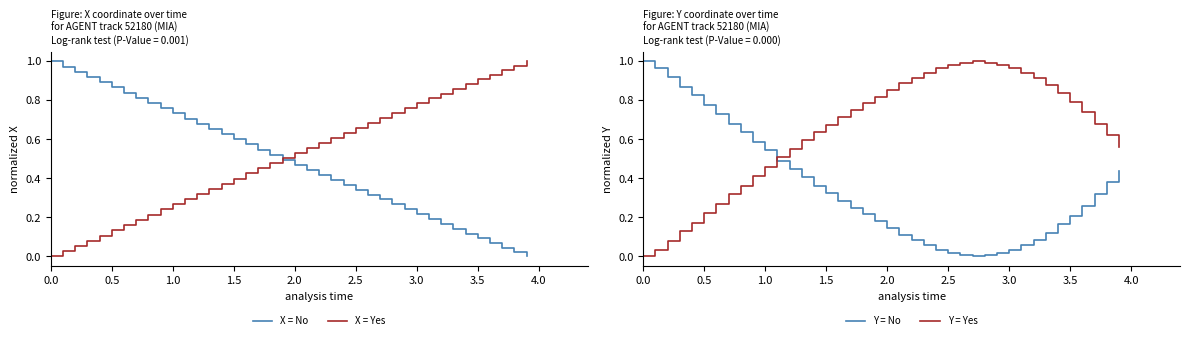

Which series has the largest total across all categories?

Y coordinate (Yes)